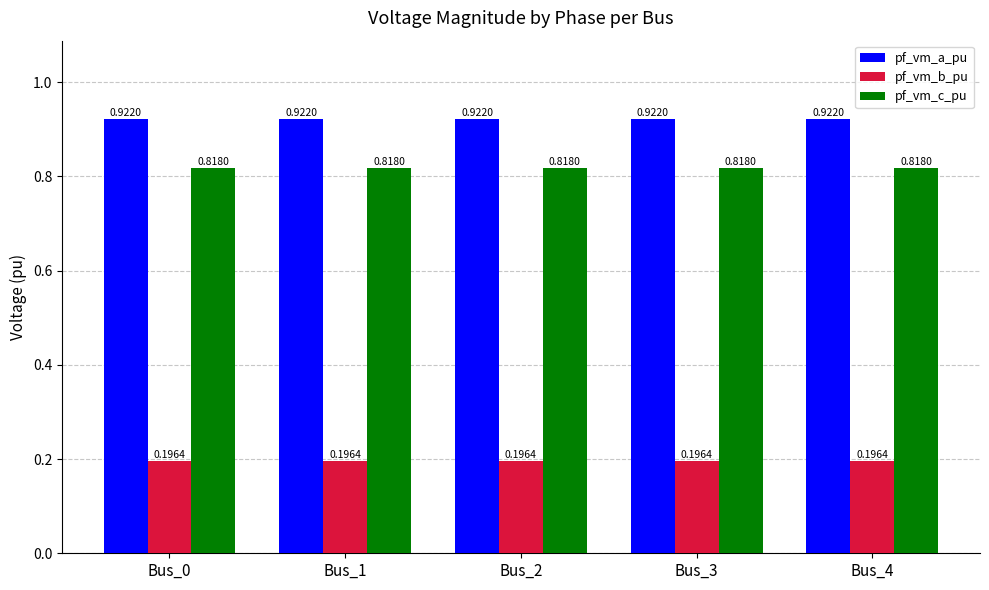

At how many categories does at least one series exceed 0?

5